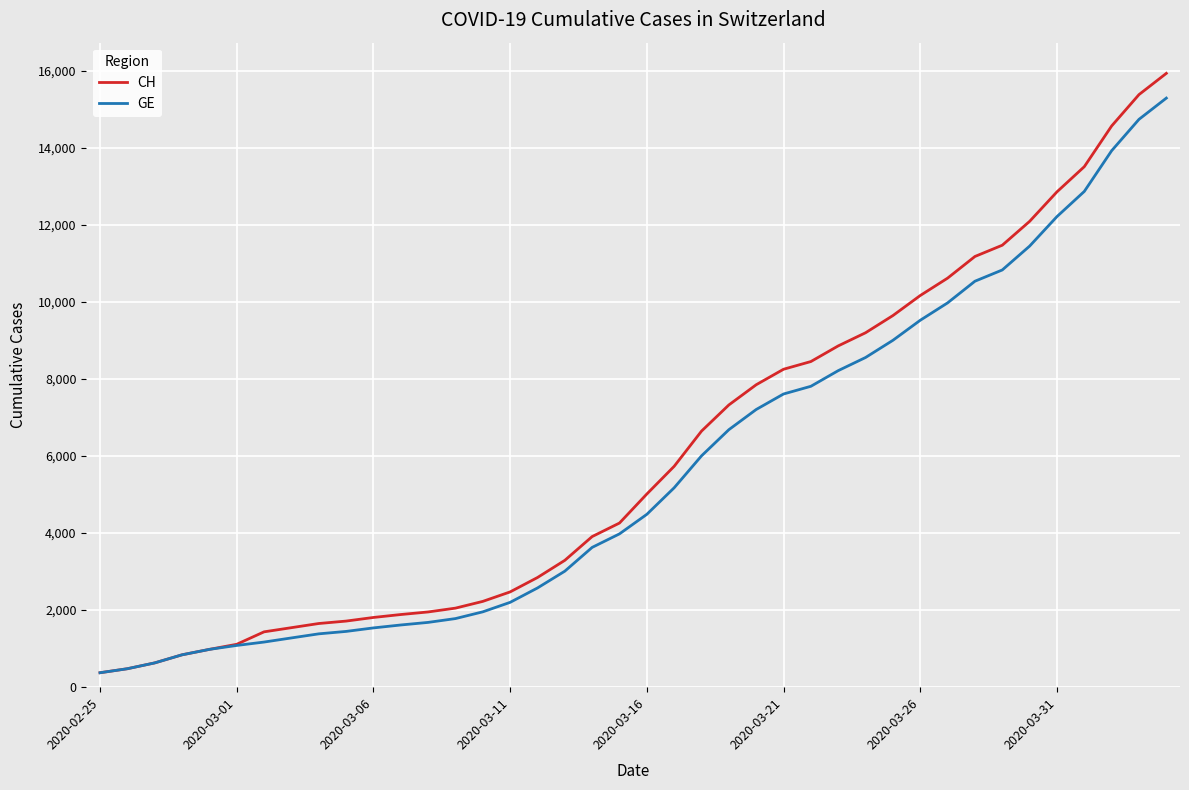

Is this an area chart (filled region under the line)?

No